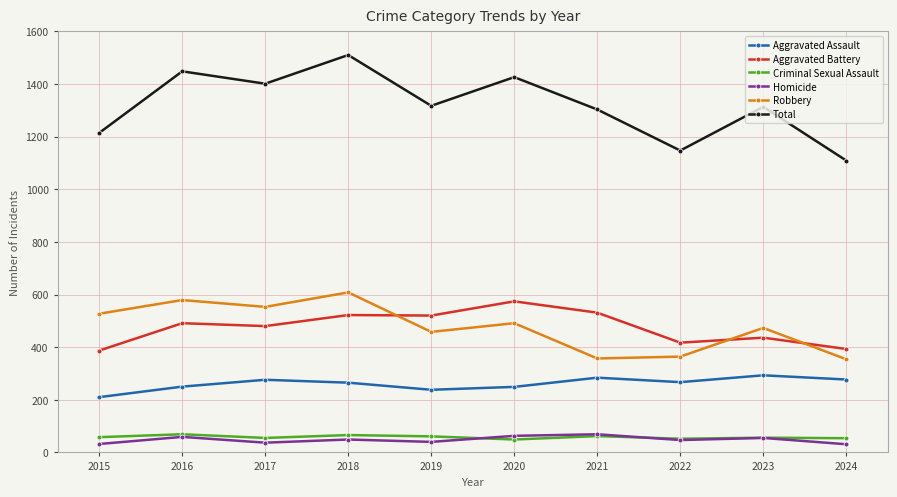

True or false: Total has more than 1 interior local peaks.

True